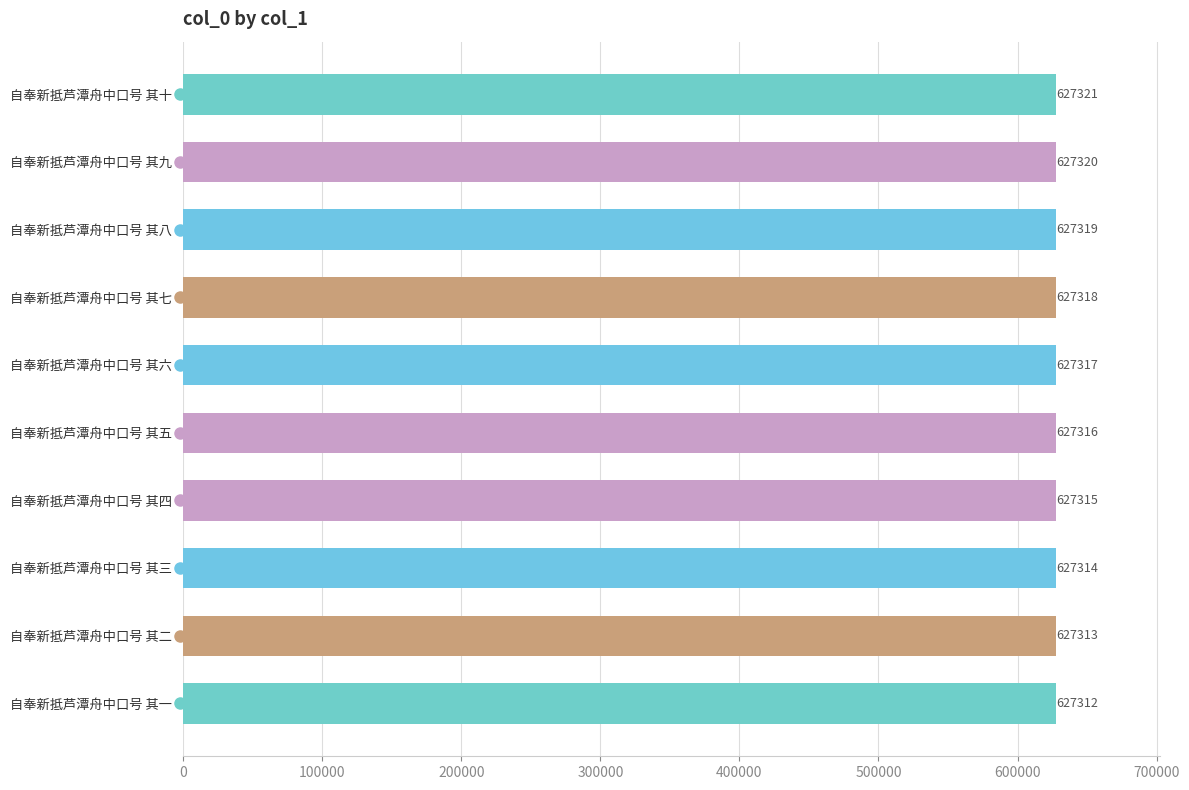

How many bars are there in total?

10